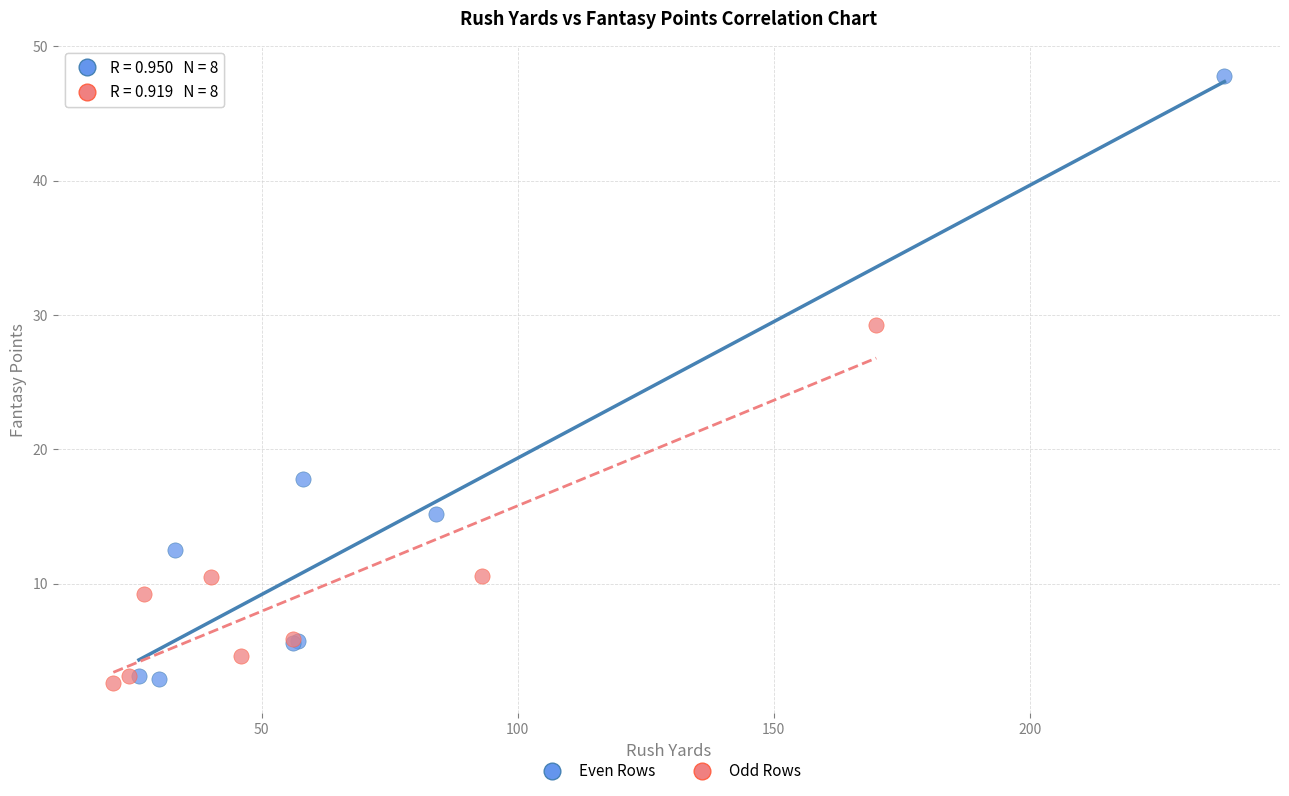

Which series has the widest spread of Y values?

Even Rows